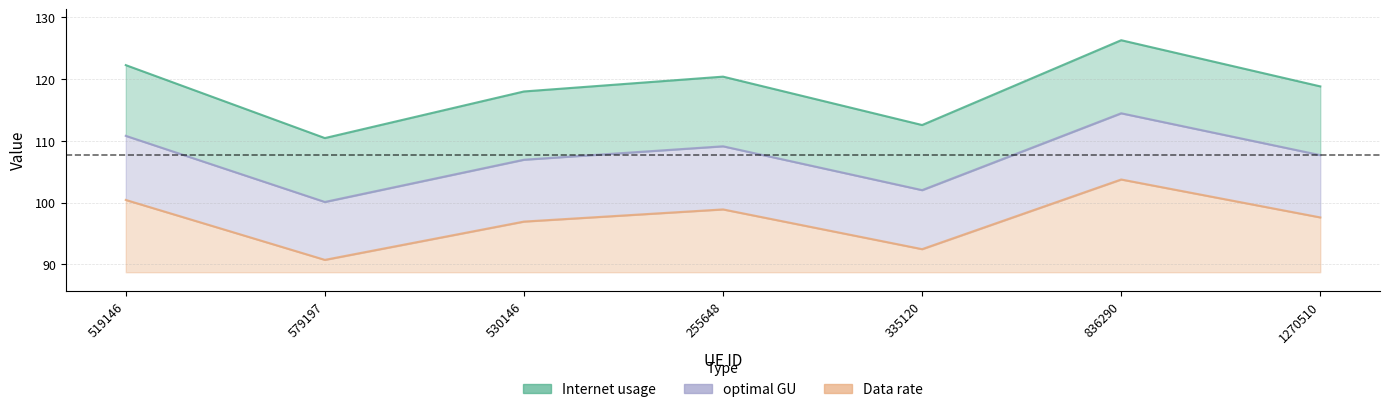

What is the difference between the maximum and minimum values in the Internet usage series?

15.8